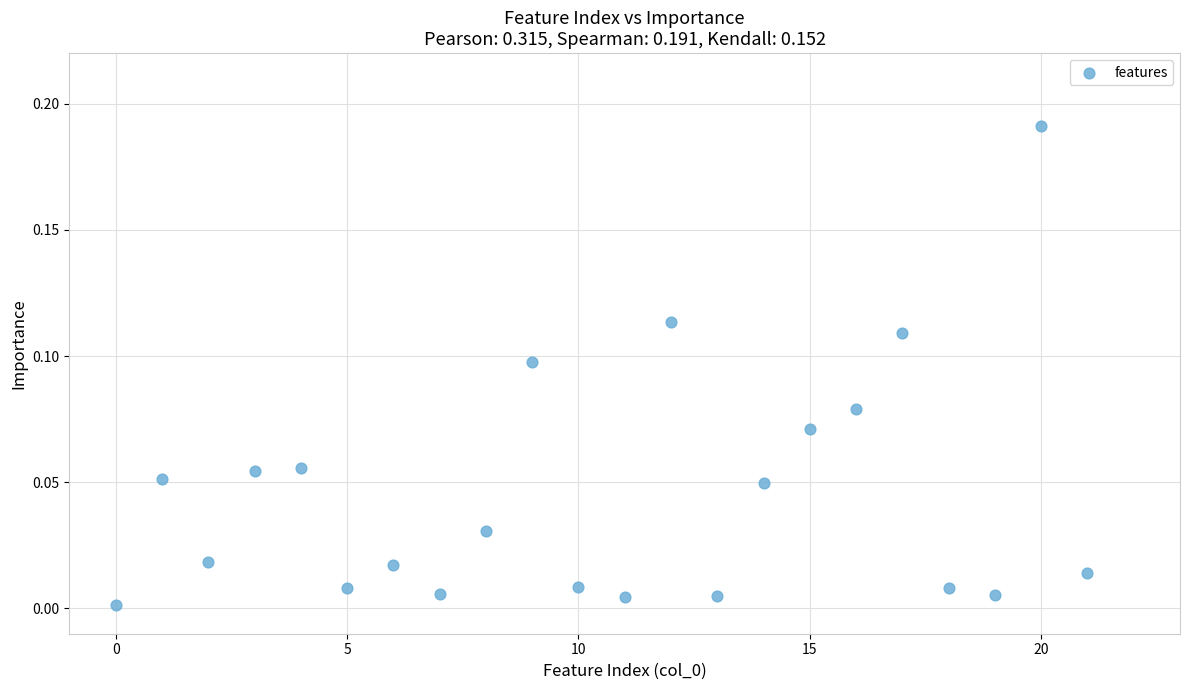

What is the range of X values (max minus min)?

21.0